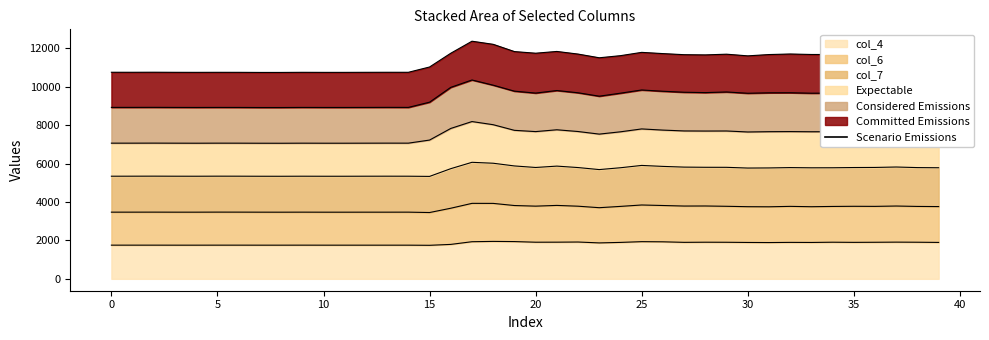

Does the chart display data point markers on the line(s)?

No